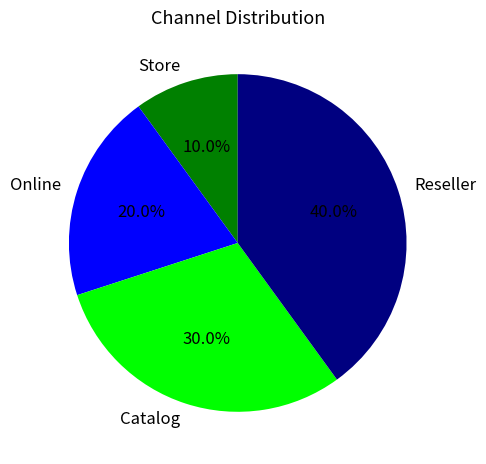

Which slice is the smallest?

Store